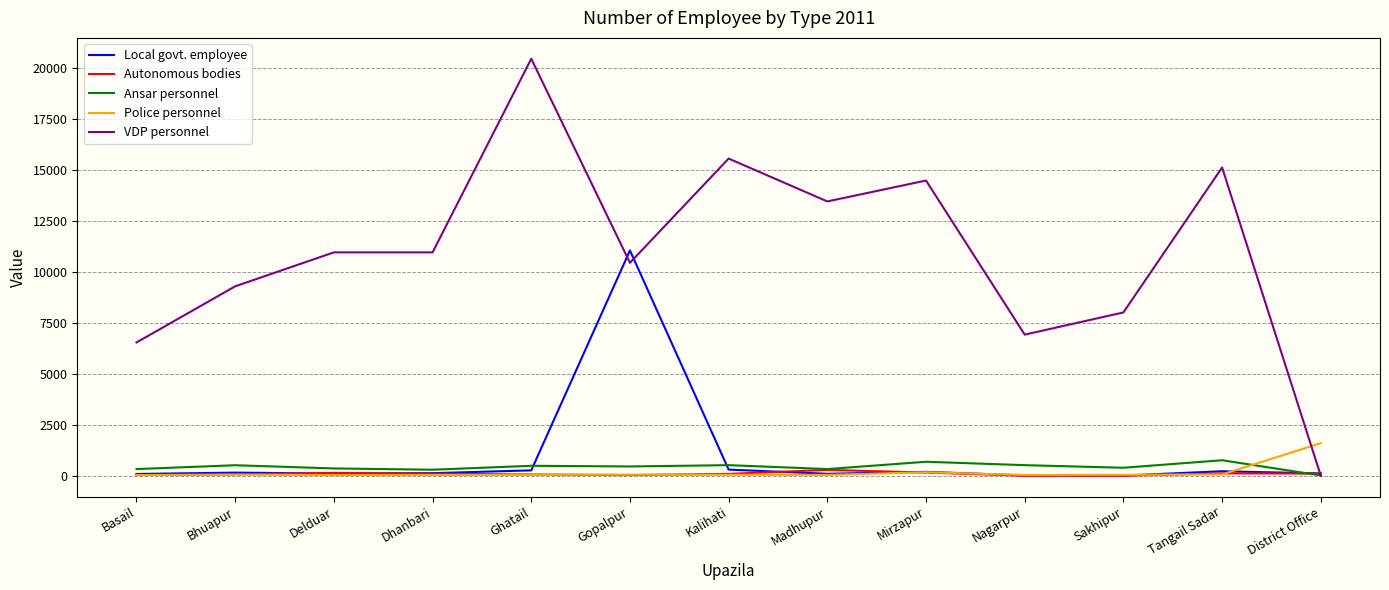

Is the value of Ansar personnel at Sakhipur greater than the value of Local govt. employee at Gopalpur?

No